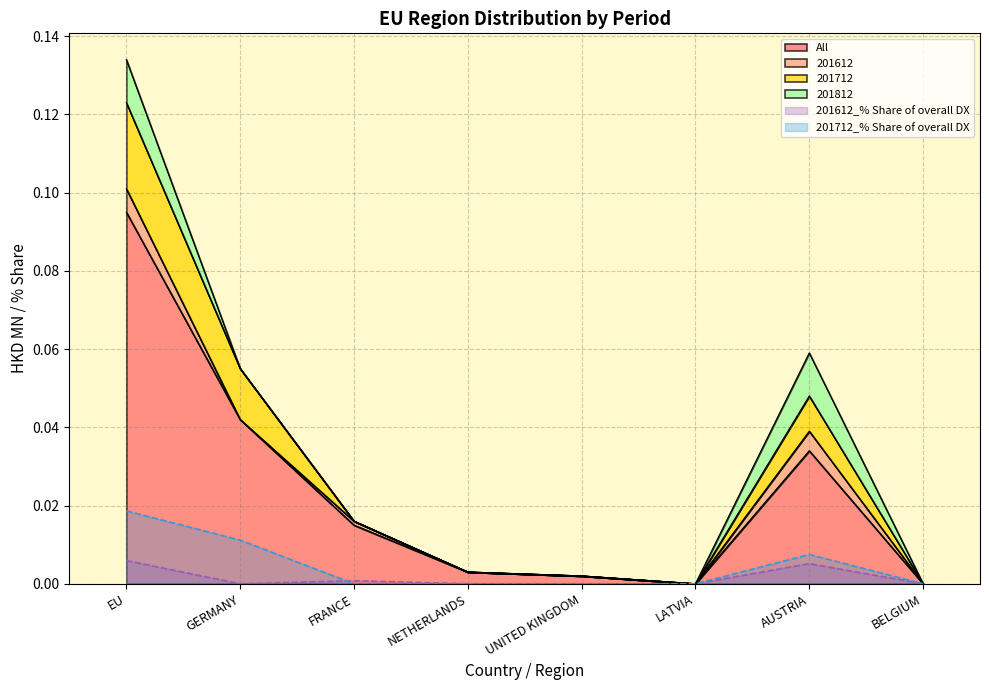

True or false: 201712 has a value of 0.0 at BELGIUM.

False